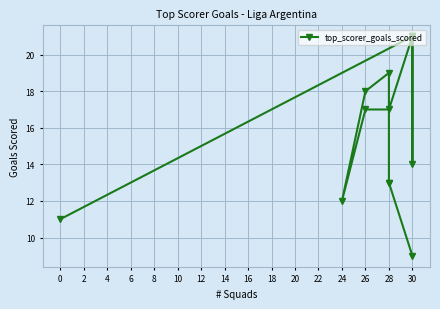

How many interior local peaks (higher than both neighbors) does the data have?

3